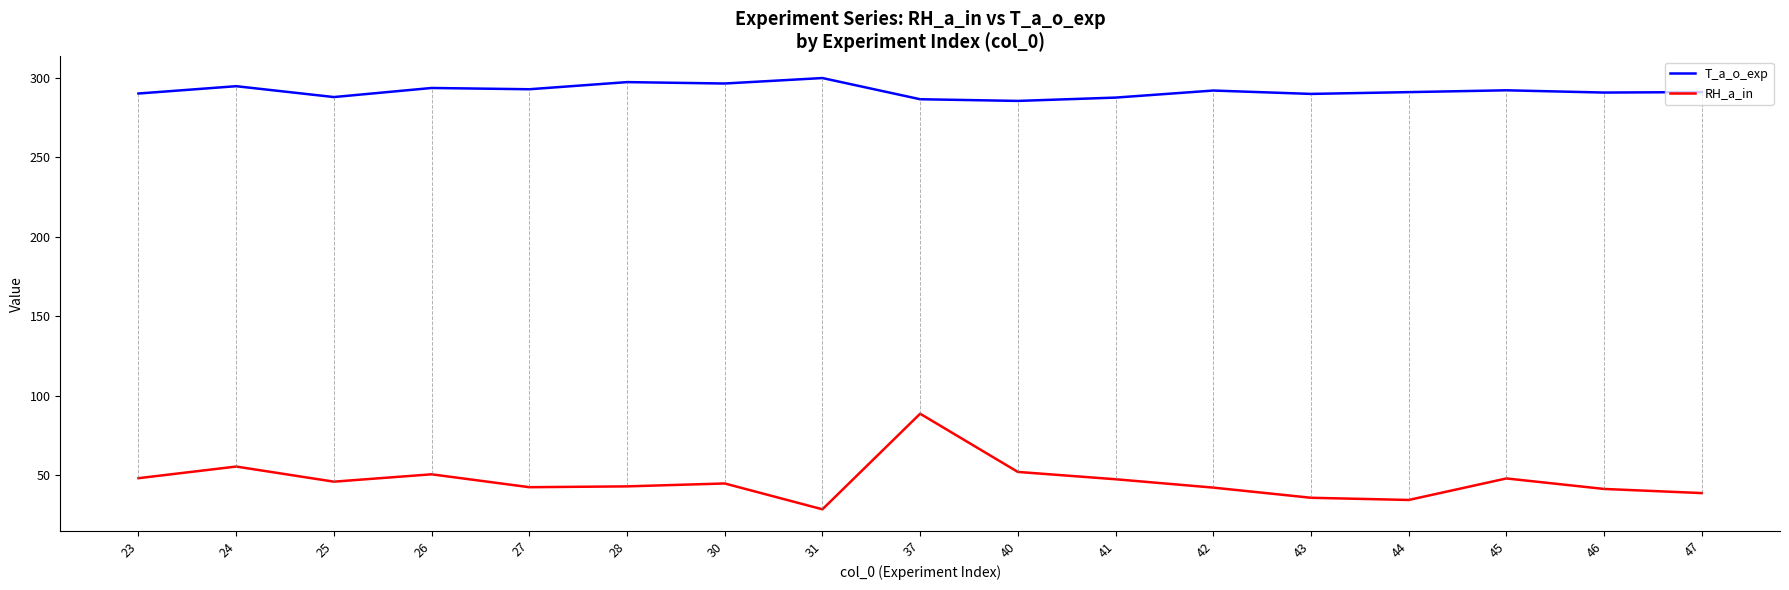

Where is the first local minimum for RH_a_in?

25